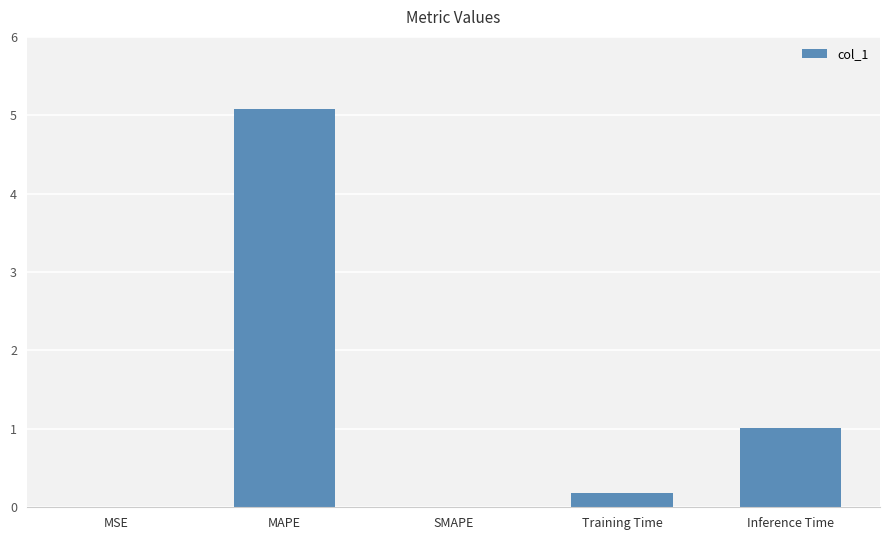

Where is the data nearest to the value 2?

Inference Time